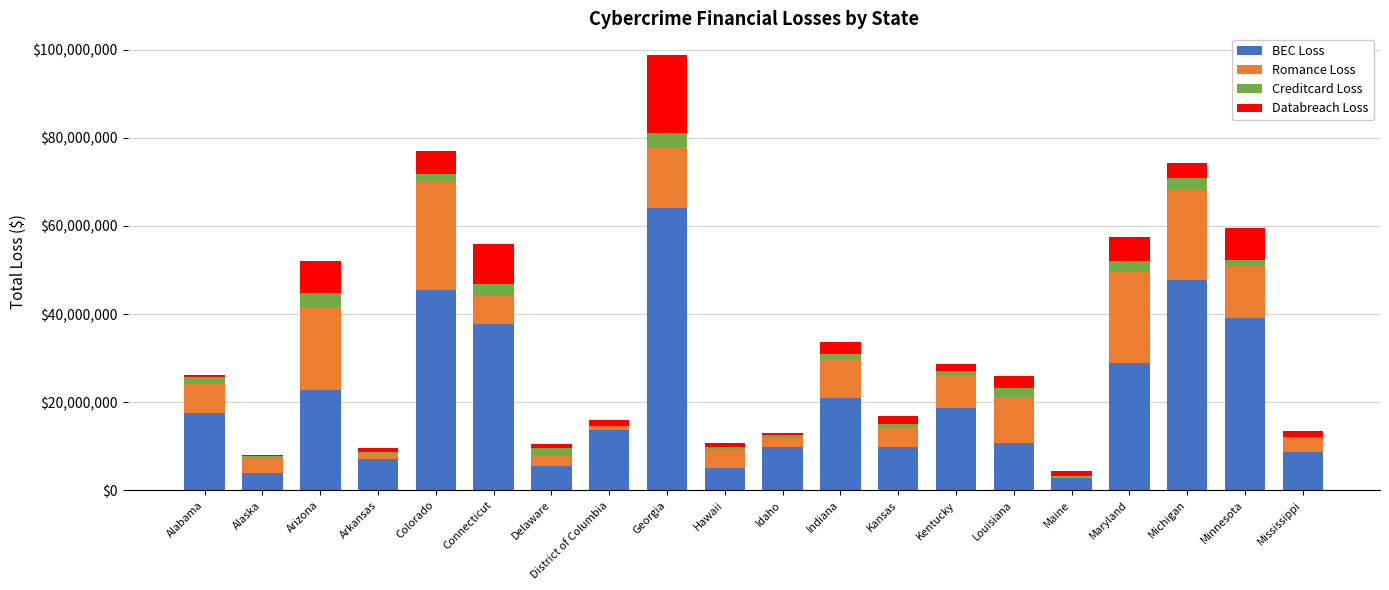

Which category has the highest value in the BEC Loss series?

Georgia